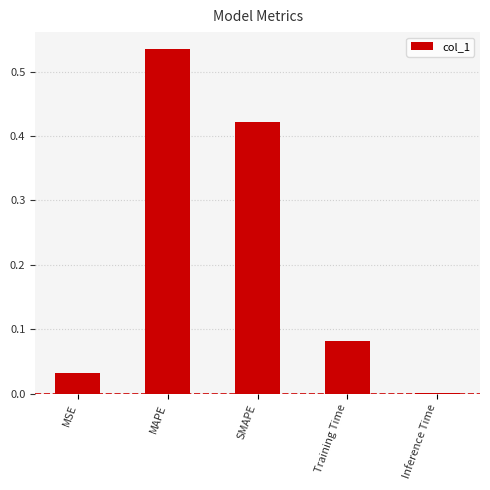

What is the sum of all values?

1.1